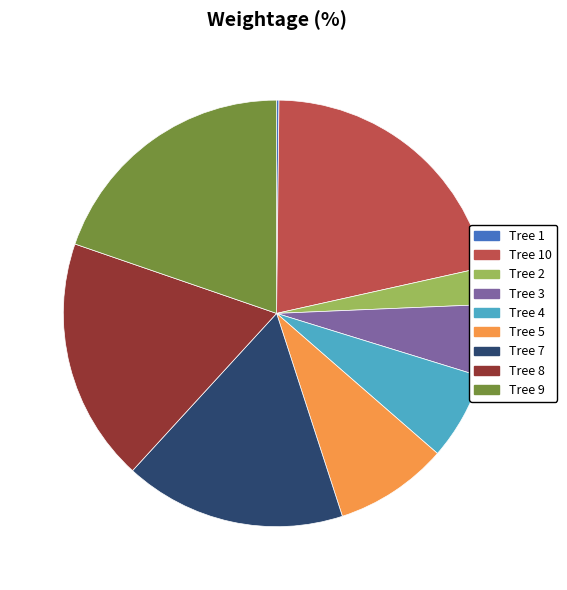

Does any single category account for the majority?

No